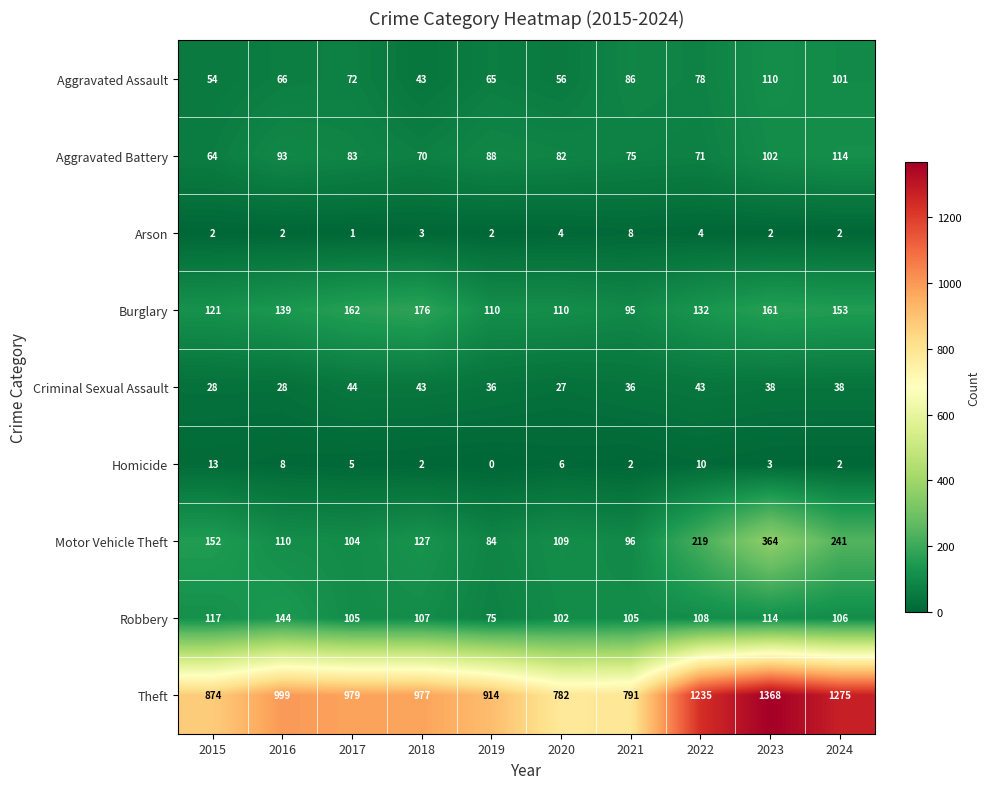

At which category is the sum across all series the highest?

2023